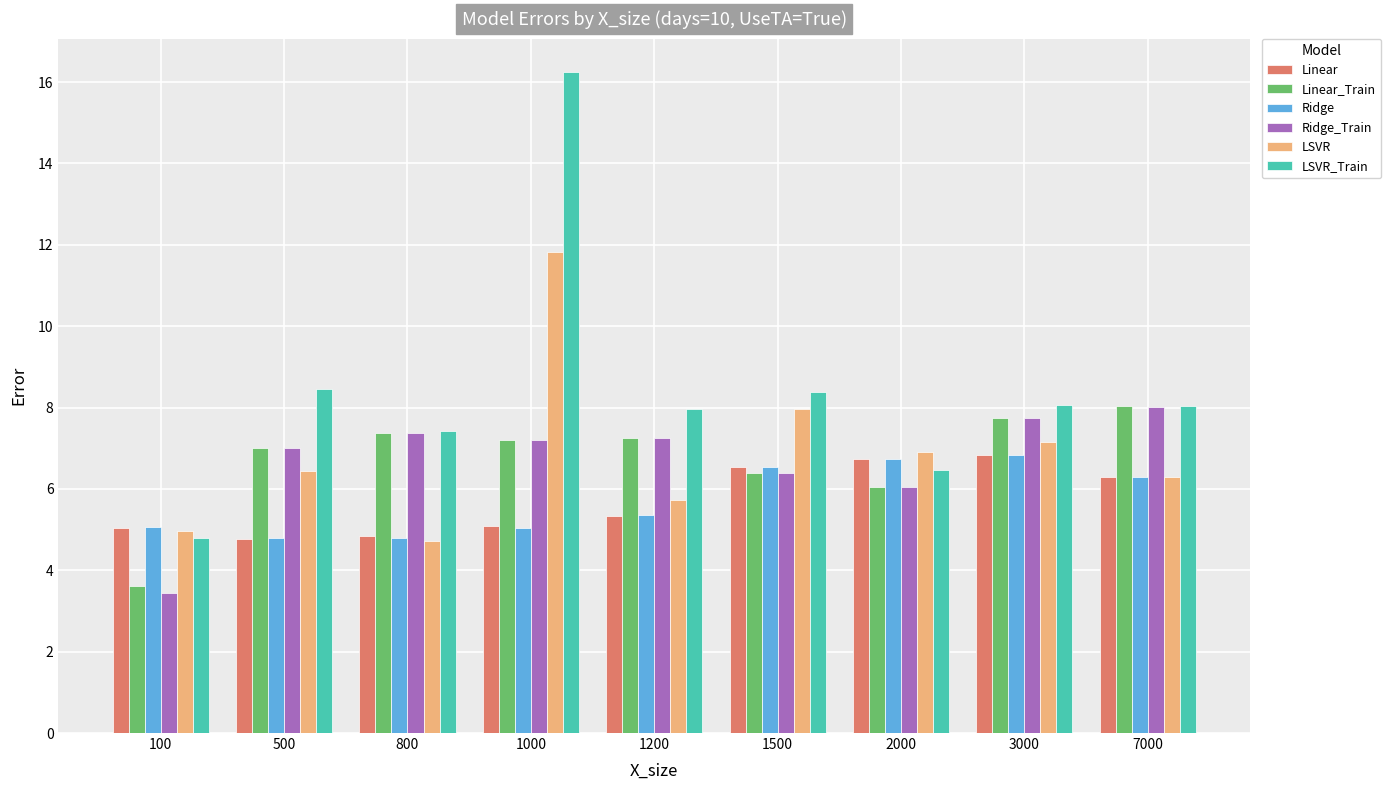

How many distinct data groups are displayed?

6